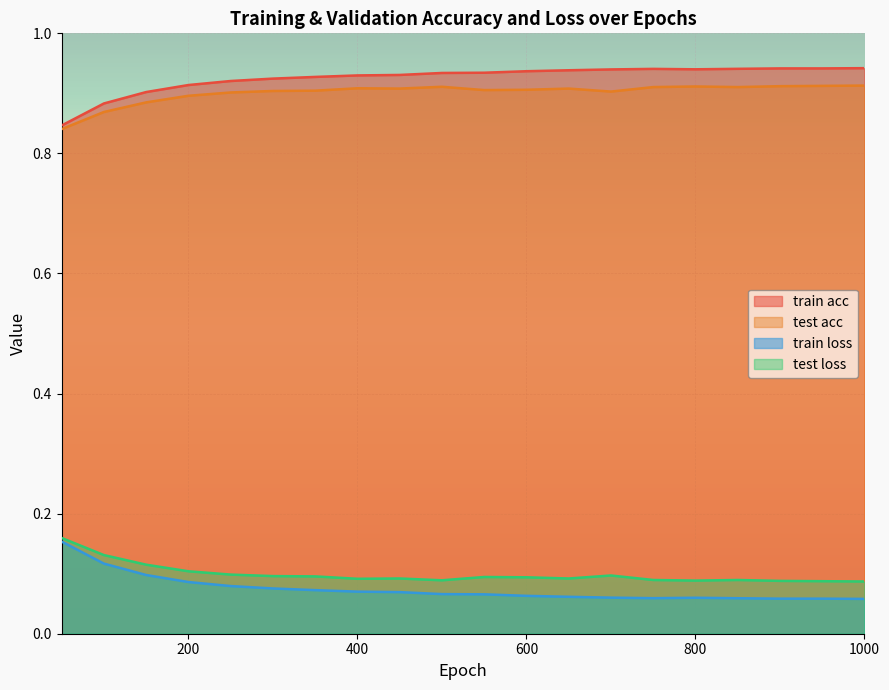

Reading left to right, transcribe all the data shown in this chart.

train acc: 50=0.8	100=0.9	150=0.9	200=0.9	250=0.9	300=0.9	350=0.9	400=0.9	450=0.9	500=0.9	550=0.9	600=0.9	650=0.9	700=0.9	750=0.9	800=0.9	850=0.9	900=0.9	950=0.9	1000=0.9
test acc: 50=0.8	100=0.9	150=0.9	200=0.9	250=0.9	300=0.9	350=0.9	400=0.9	450=0.9	500=0.9	550=0.9	600=0.9	650=0.9	700=0.9	750=0.9	800=0.9	850=0.9	900=0.9	950=0.9	1000=0.9
train loss: 50=0.2	100=0.1	150=0.1	200=0.1	250=0.1	300=0.1	350=0.1	400=0.1	450=0.1	500=0.1	550=0.1	600=0.1	650=0.1	700=0.1	750=0.1	800=0.1	850=0.1	900=0.1	950=0.1	1000=0.1
test loss: 50=0.2	100=0.1	150=0.1	200=0.1	250=0.1	300=0.1	350=0.1	400=0.1	450=0.1	500=0.1	550=0.1	600=0.1	650=0.1	700=0.1	750=0.1	800=0.1	850=0.1	900=0.1	950=0.1	1000=0.1